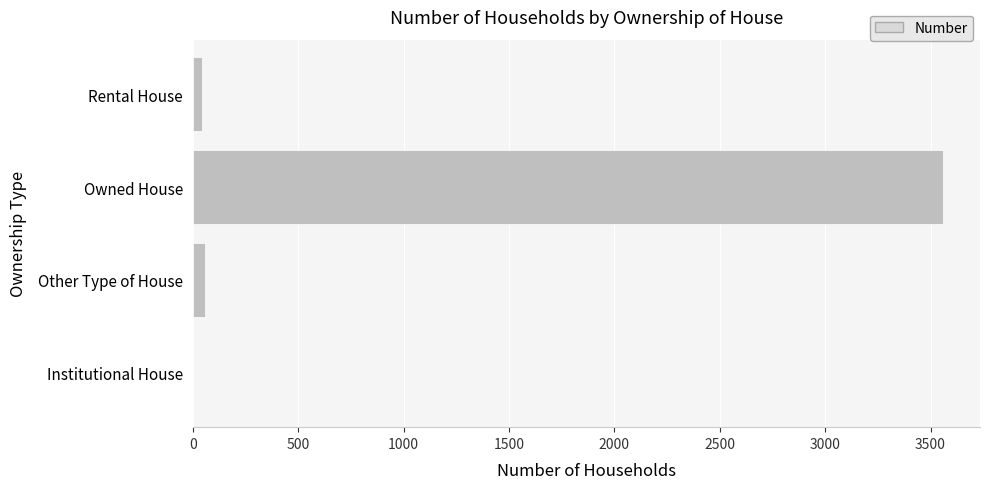

The value at Owned House is 4997. True or false?

False